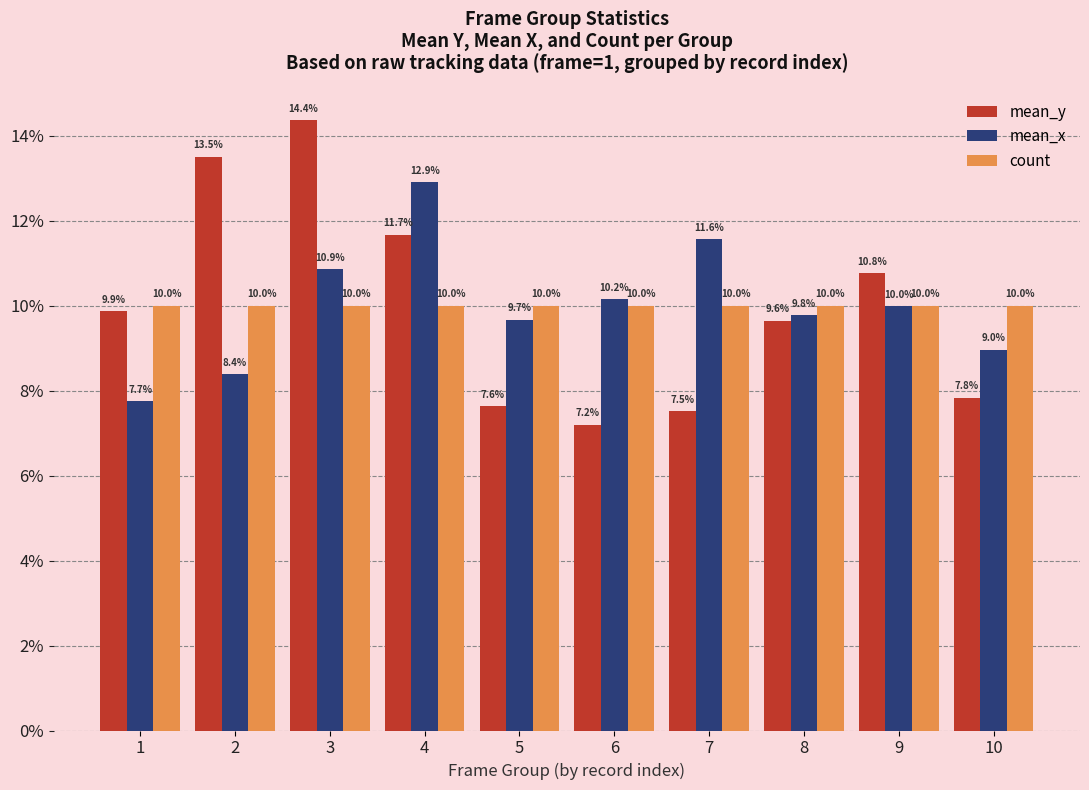

At which label does mean_x first exceed 9?

3